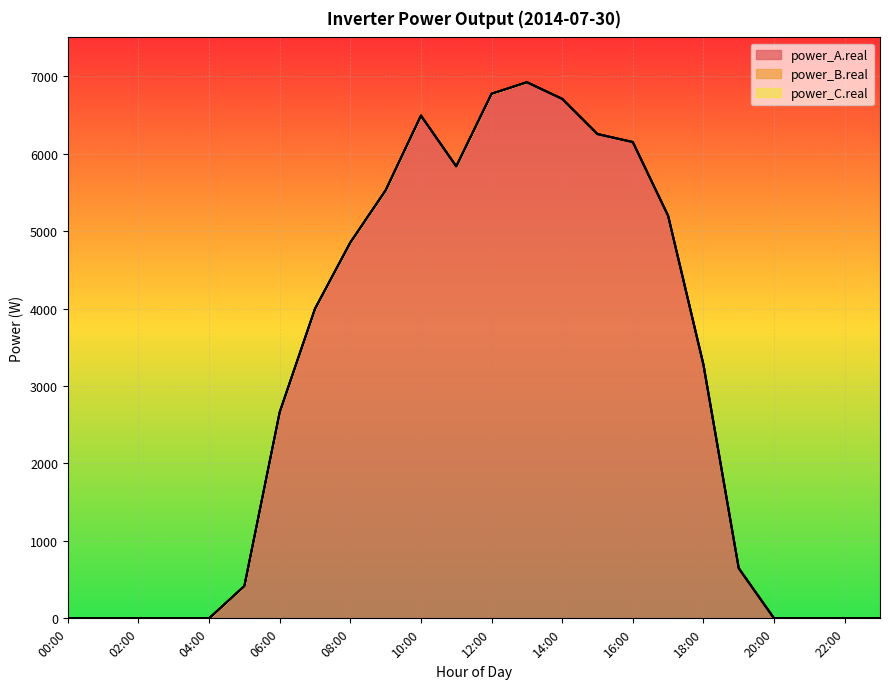

What is the maximum value shown in the chart?

6921.5